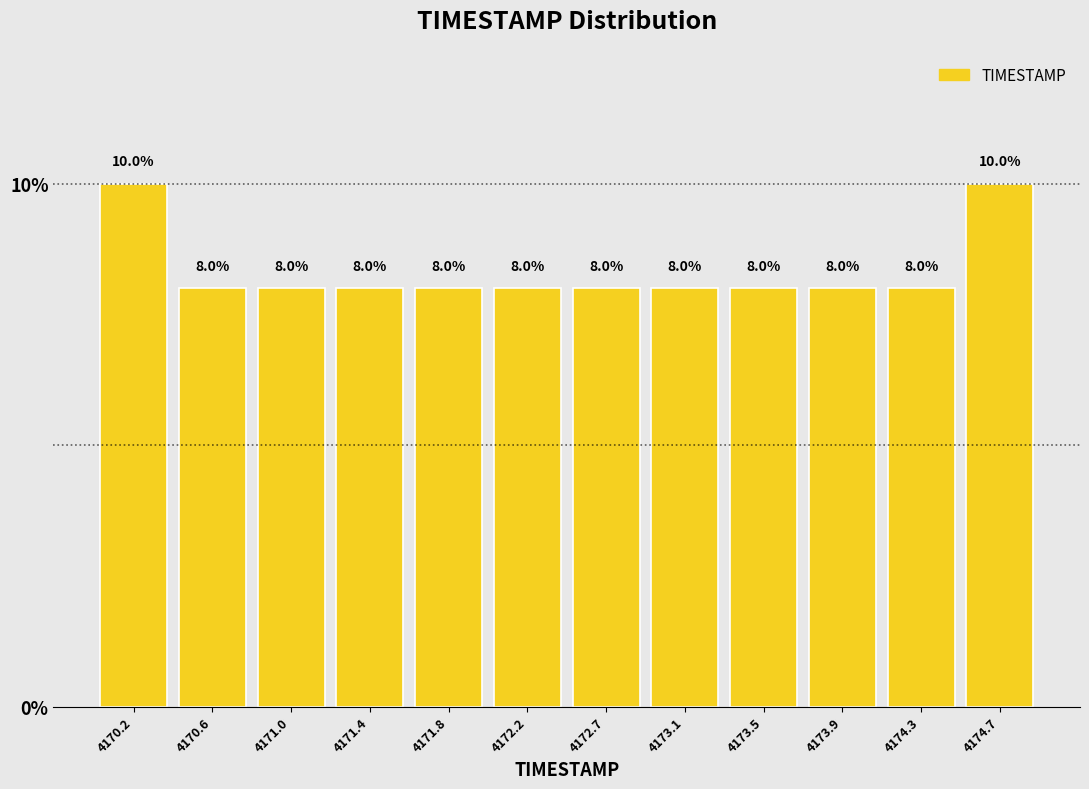

Reading left to right, list every bar in this chart as the range it spans on the x-axis followed by its height. The bar edges are not printed on the chart, so give them approximately, as read against the axis.

4170.00 to 4170.40: 10.0
4170.40 to 4170.80: 8.0
4170.80 to 4171.25: 8.0
4171.25 to 4171.65: 8.0
4171.65 to 4172.05: 8.0
4172.05 to 4172.45: 8.0
4172.45 to 4172.85: 8.0
4172.85 to 4173.25: 8.0
4173.25 to 4173.70: 8.0
4173.70 to 4174.10: 8.0
4174.10 to 4174.50: 8.0
4174.50 to 4174.90: 10.0